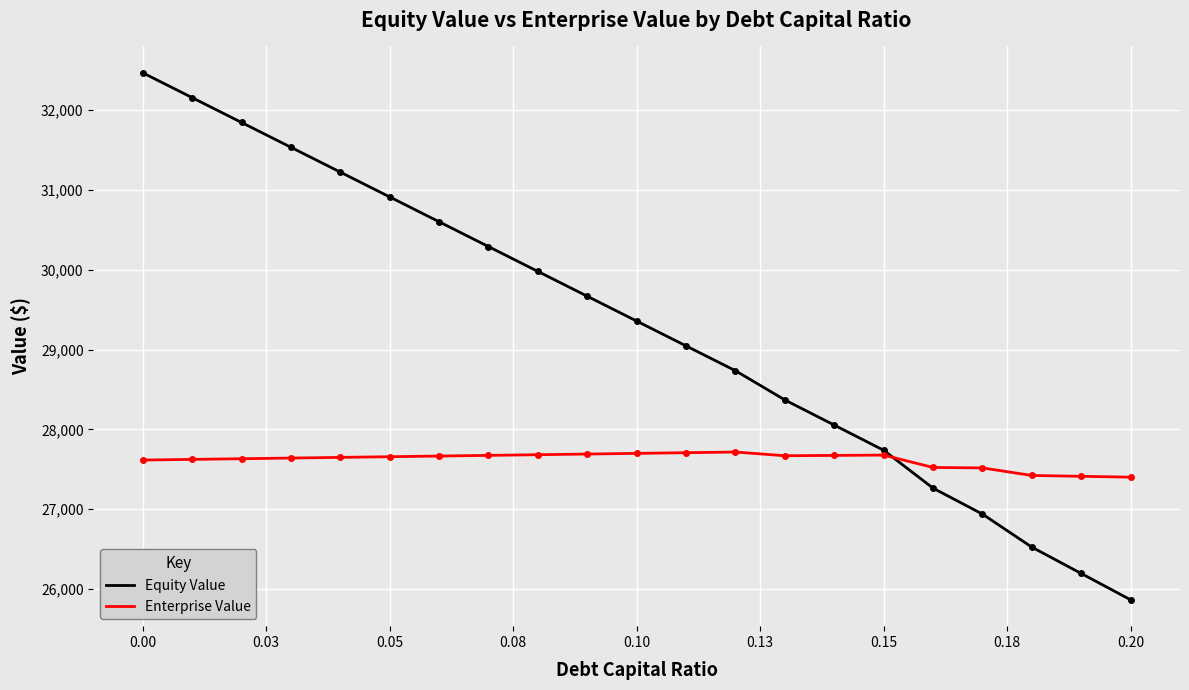

What is the difference between the maximum and minimum values in the Equity Value series?

6600.3